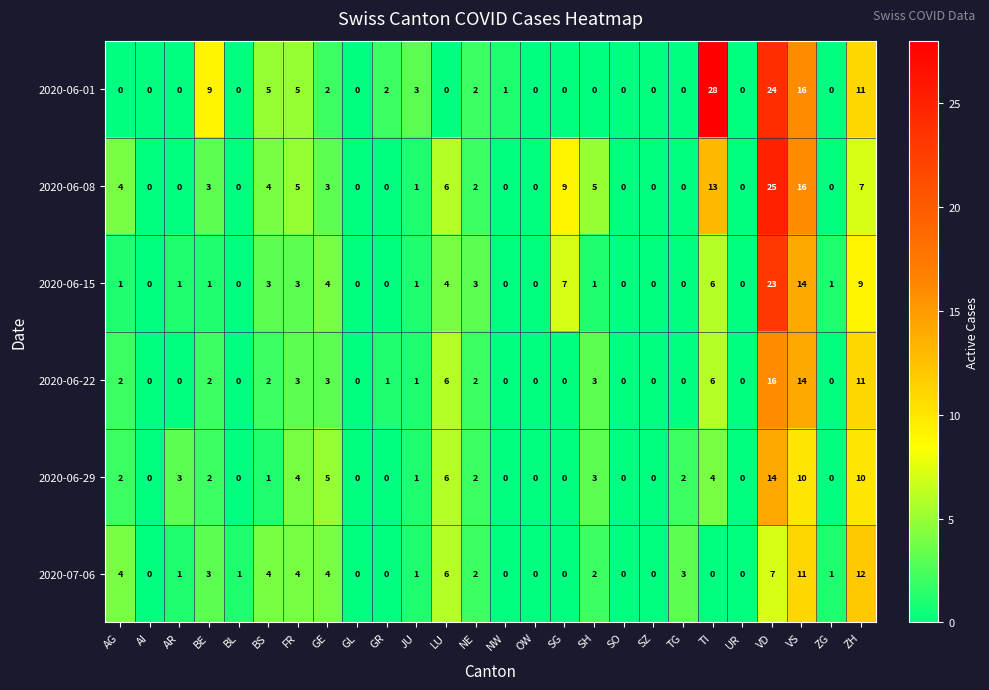

What is the sum of the 2020-06-08 values at GL and SG?

9